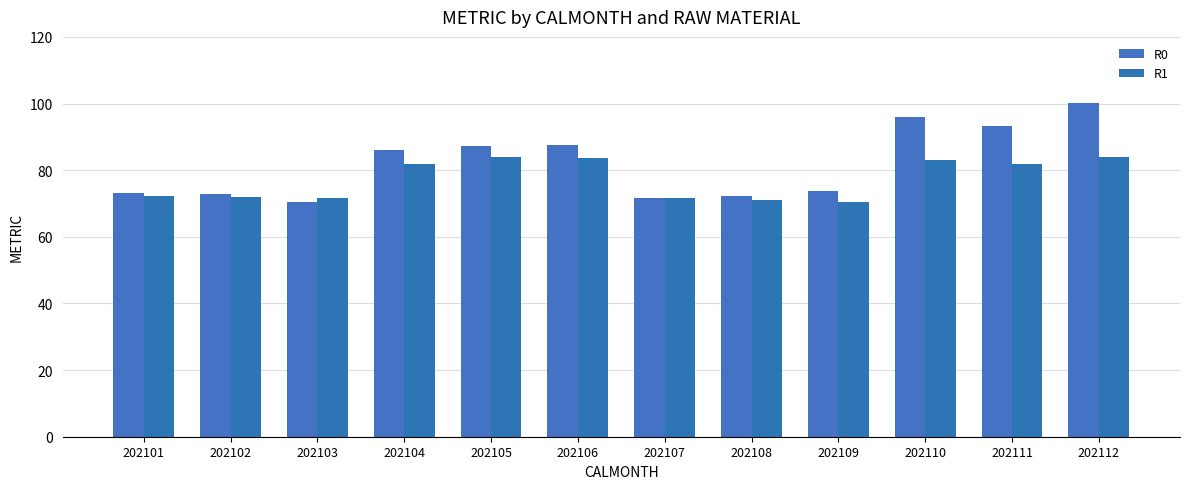

Which category has the lowest value in the R0 series?

202103